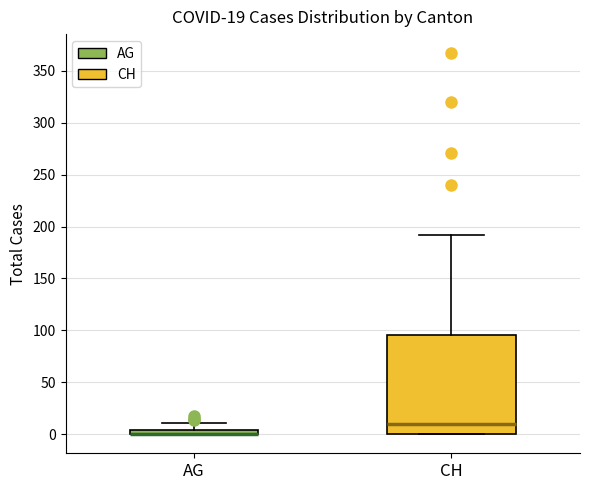

Which box is the tallest, from its lower edge to its upper edge?

CH